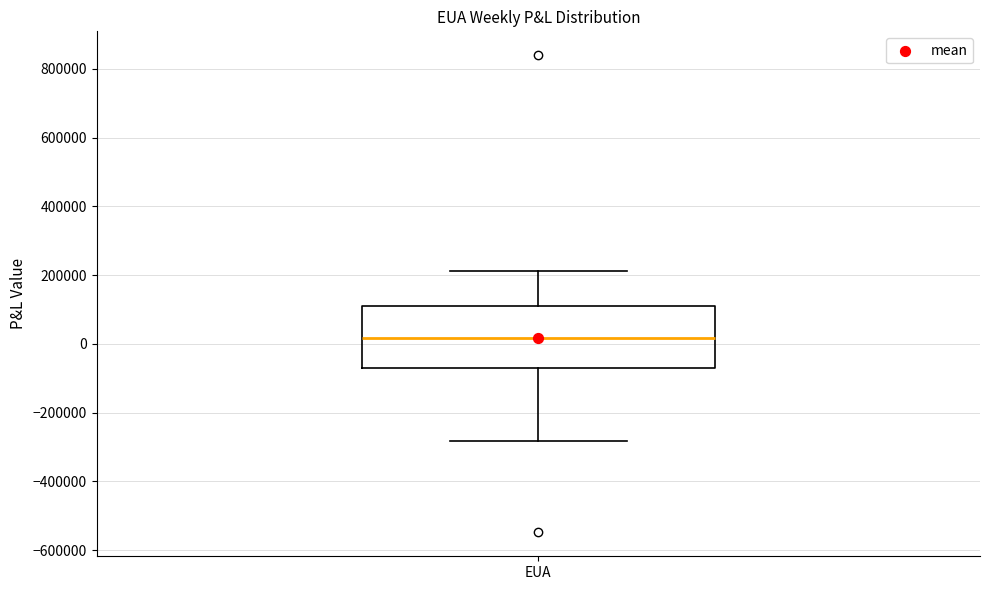

Read this box plot against the y-axis: the position of the median line, the range covered by the box, and the ends of both whiskers. The values are not printed on the chart, so give them approximately, as read against the axis.

median 20000, box -80000 to 100000, whiskers -280000 to 220000